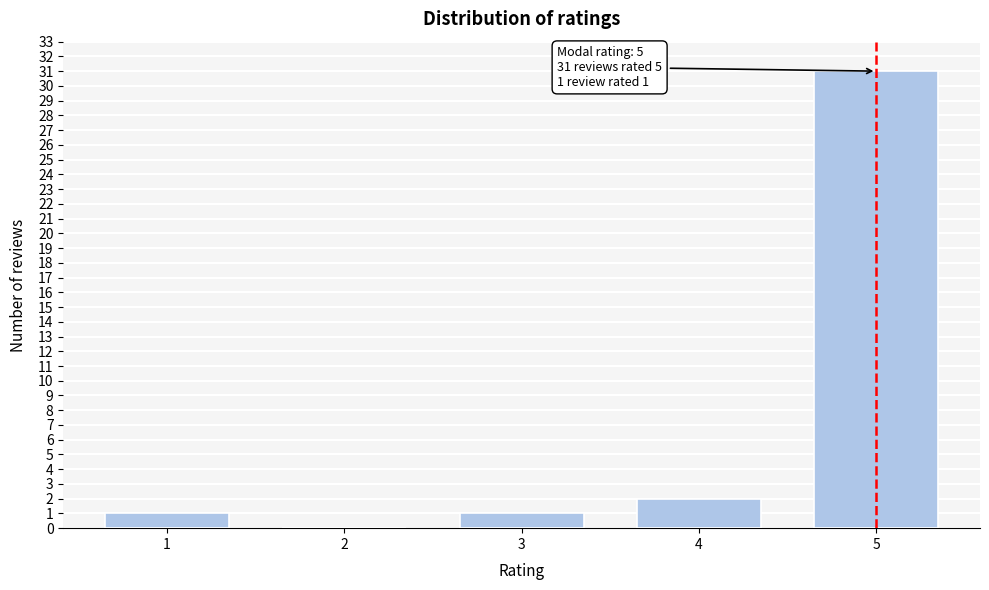

Reading right to left, what are all the values shown in this chart?

5=31	4=2	3=1	2=0	1=1